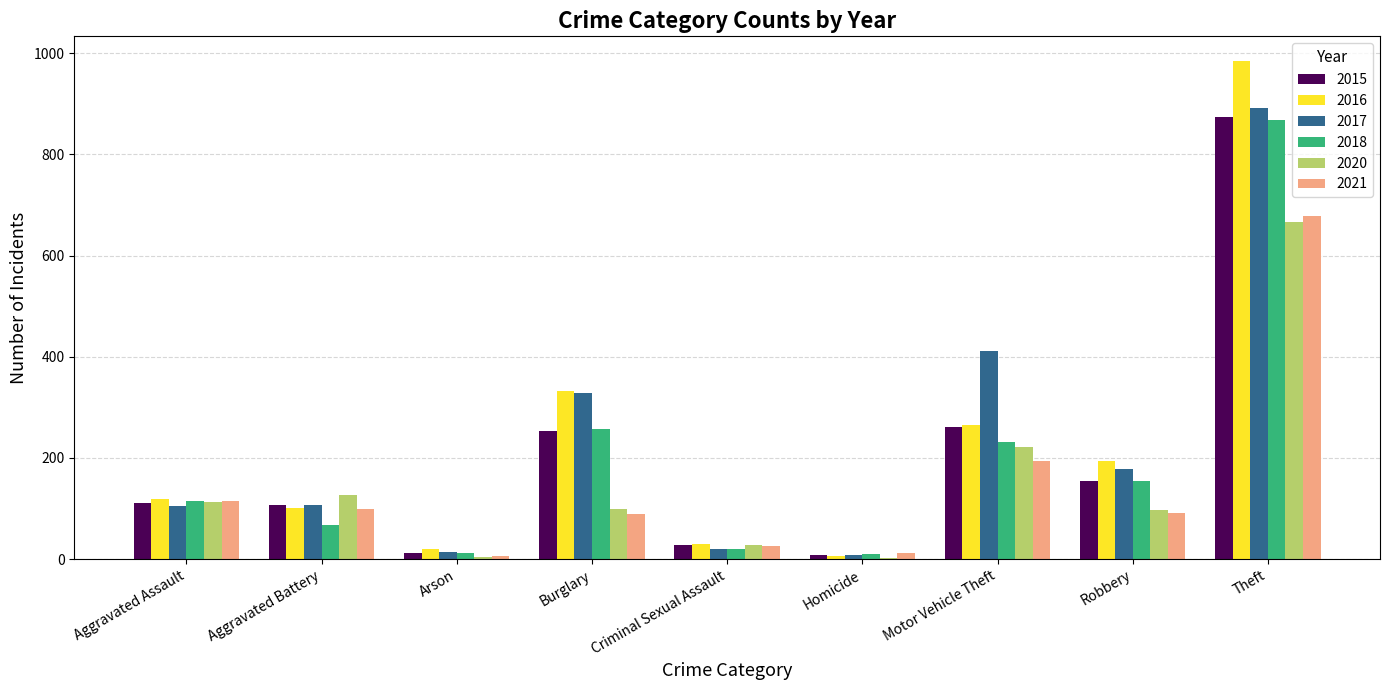

What is the average value of the 2020 series?

151